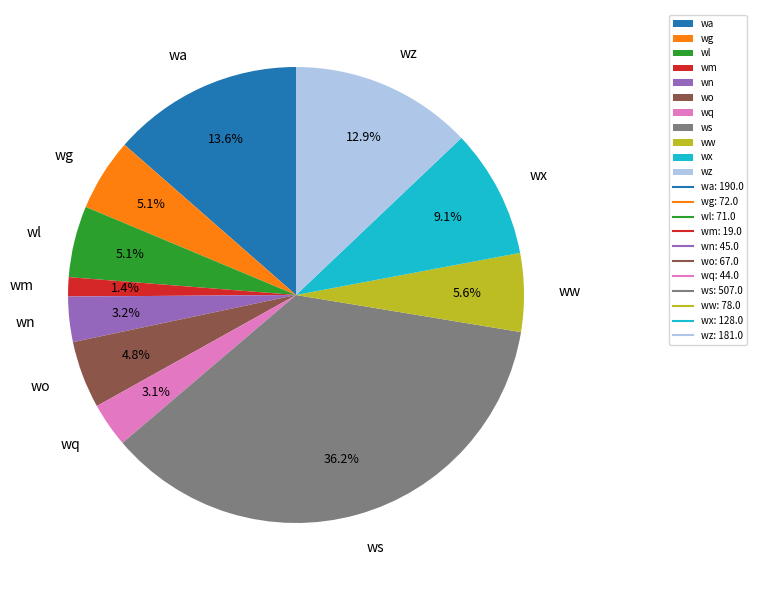

Does any single category account for the majority?

No